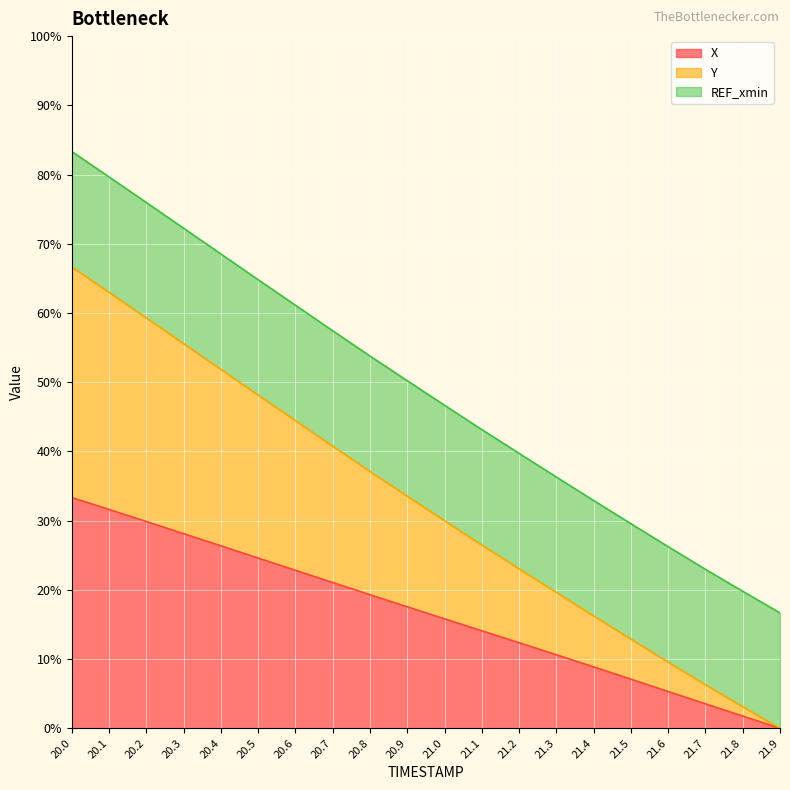

How many values in the X series exceed 17?

10